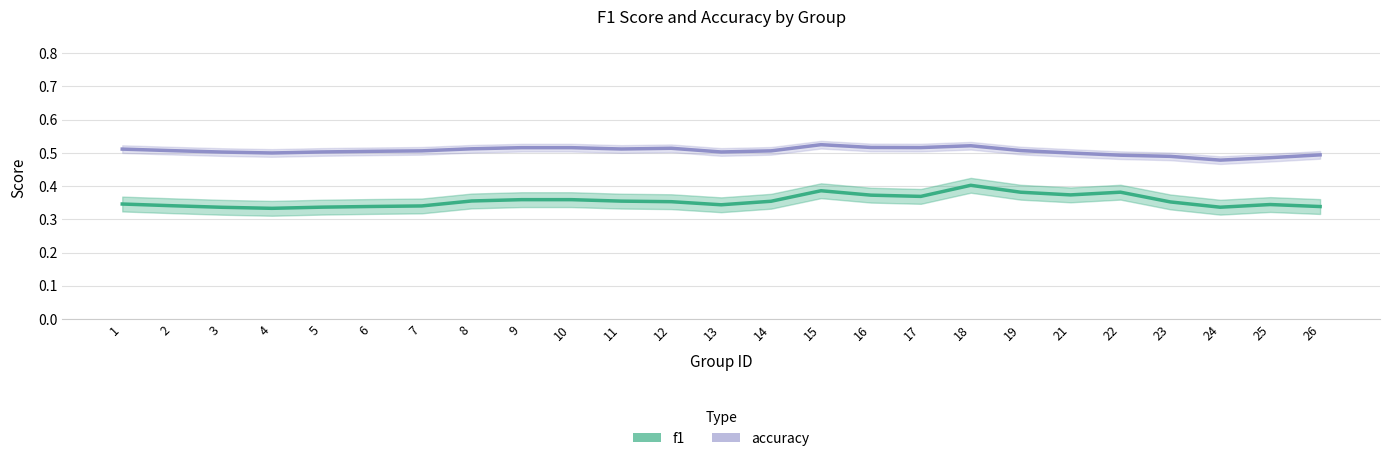

What is the minimum value shown in the chart?

0.3